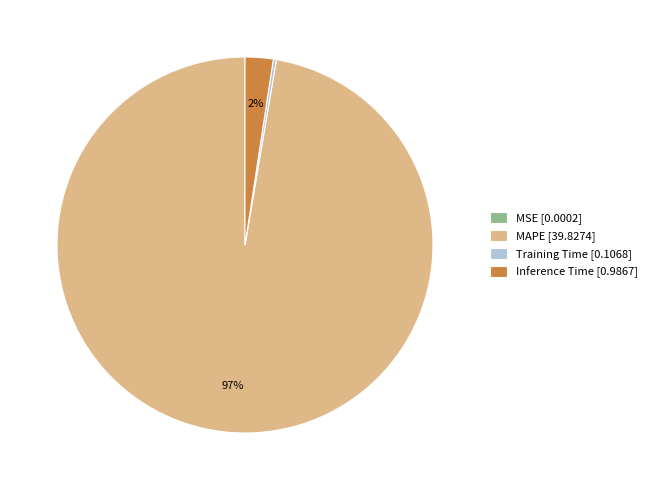

What percentage is the Inference Time slice, to the nearest percent?

2%